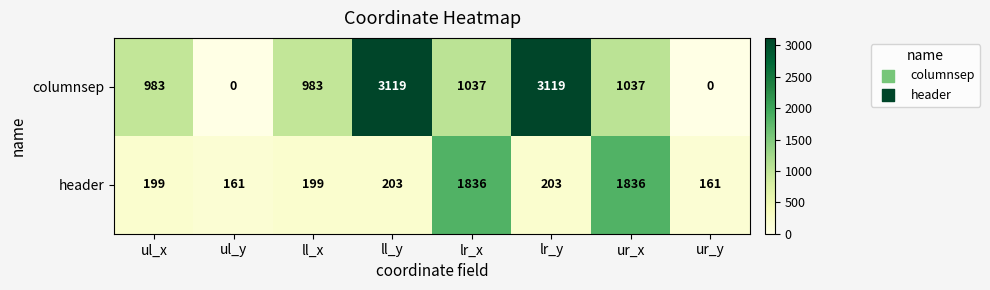

At which label does columnsep first exceed 1037?

ll_y